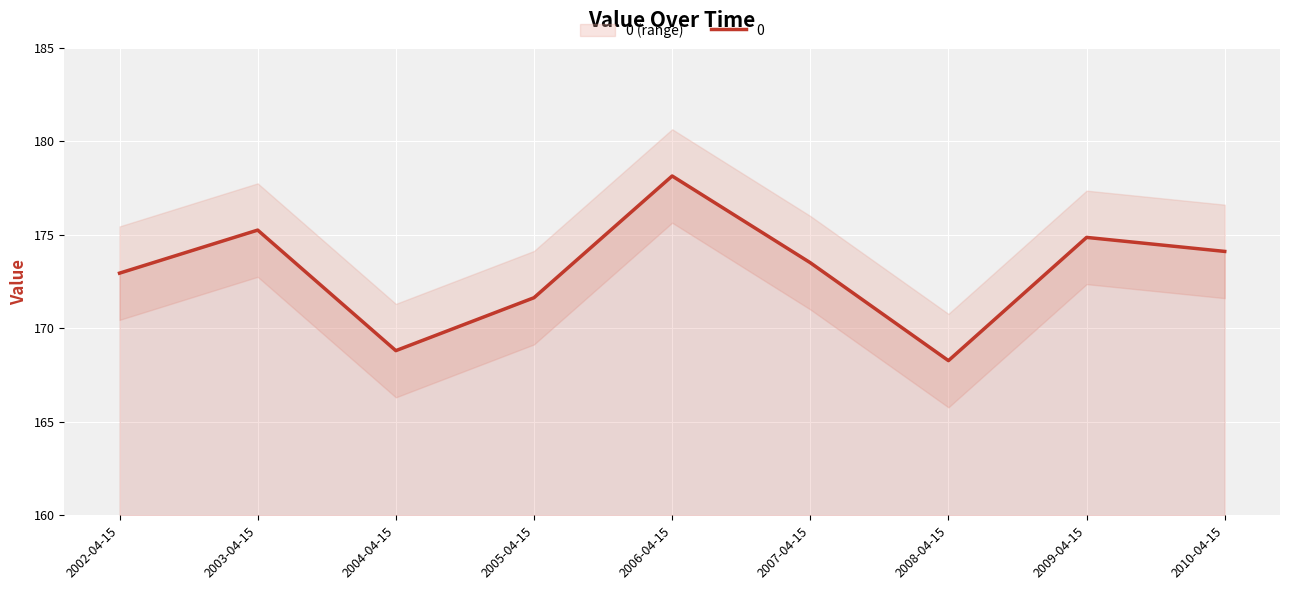

What is the minimum value shown in the chart?

168.3